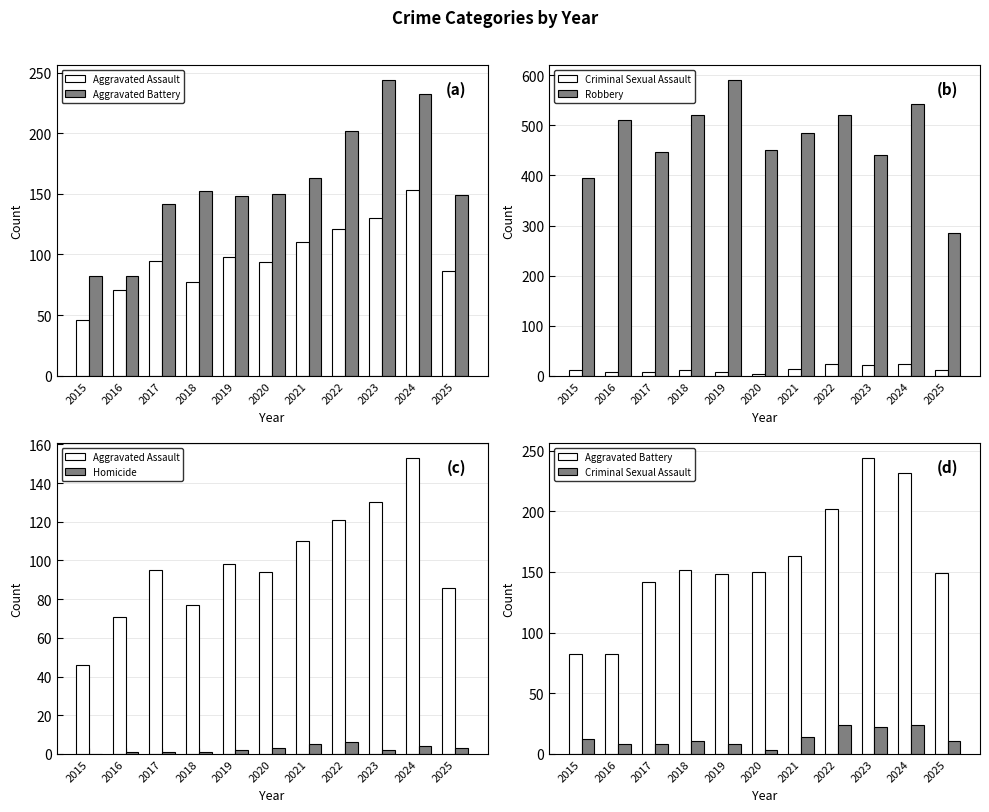

Which has a higher value, 2022 or 2019?

2022